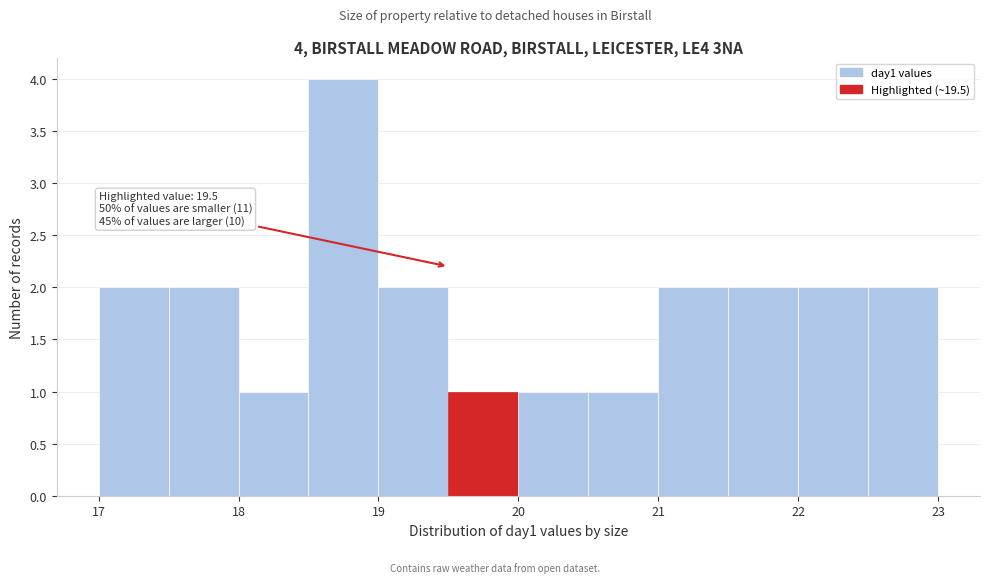

Over which range of the x-axis is the bar tallest?

18.5 to 19.0